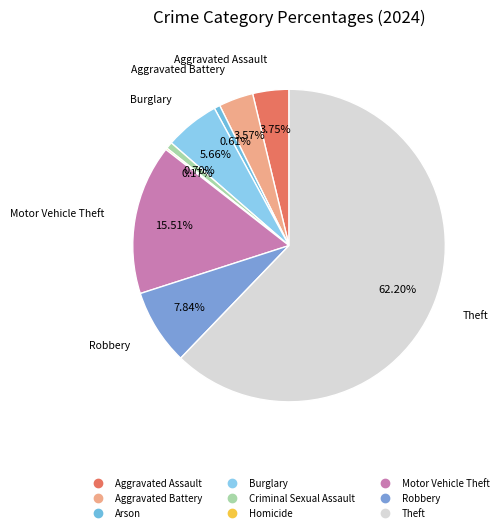

What percentage do Criminal Sexual Assault and Aggravated Battery together represent?

4.3%